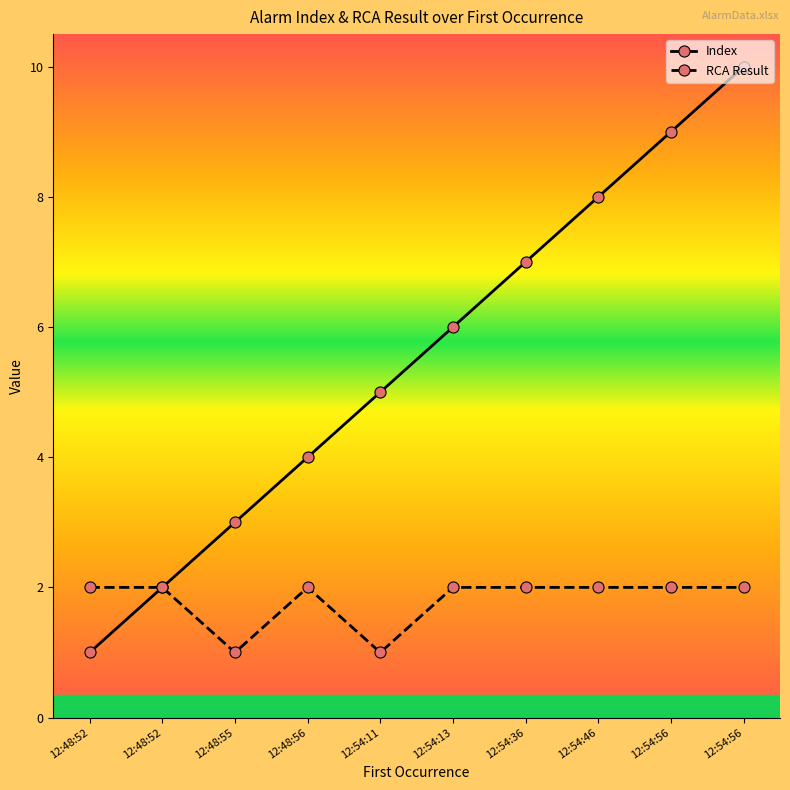

Does the chart display data point markers on the line(s)?

Yes